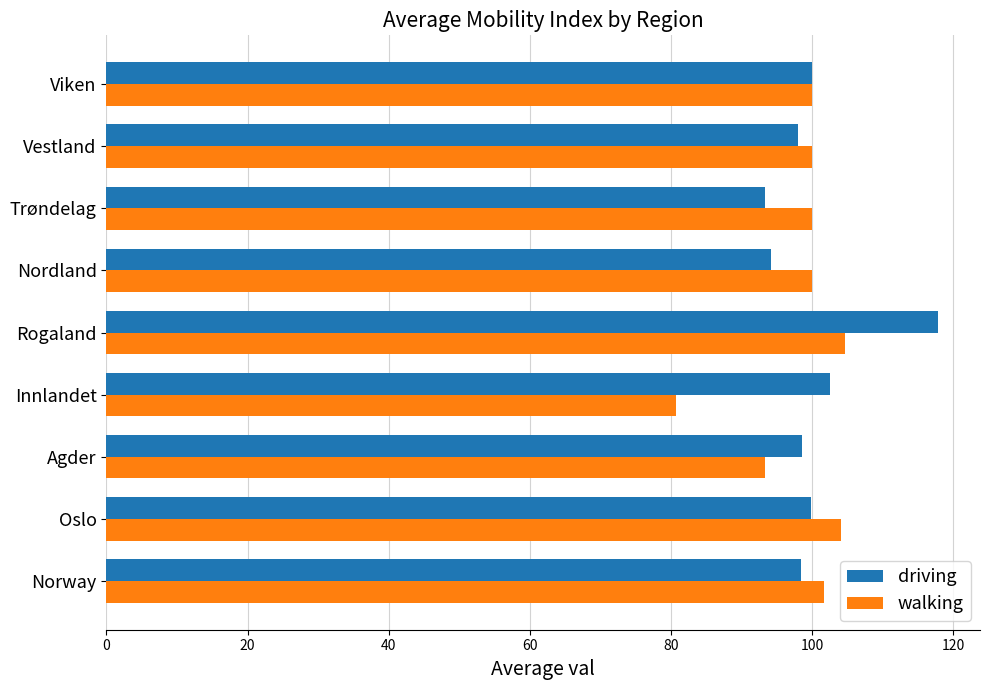

What is the smallest value displayed?

80.7